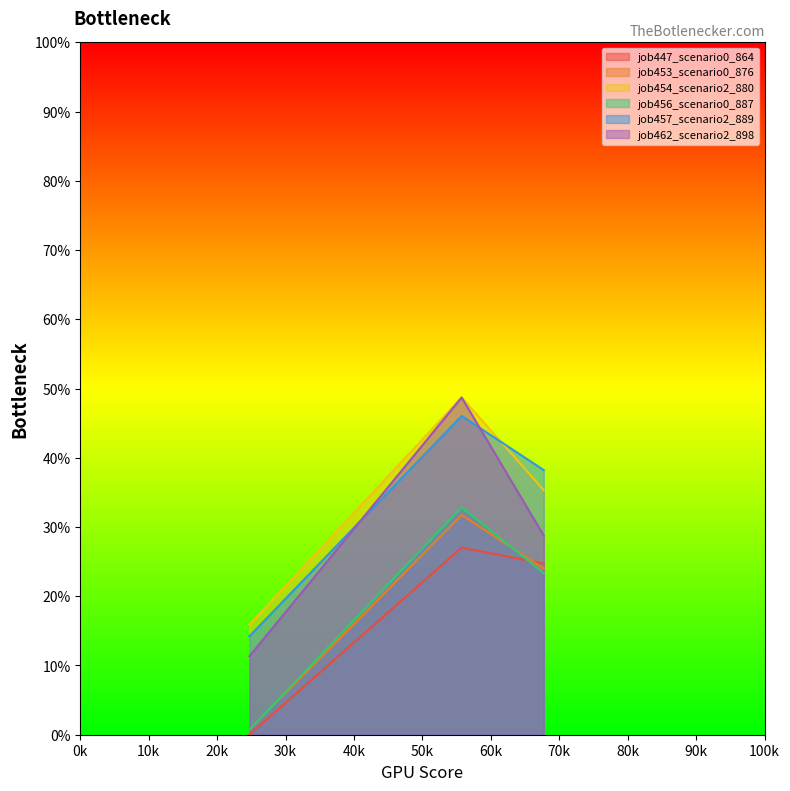

Does the chart display data point markers on the line(s)?

No